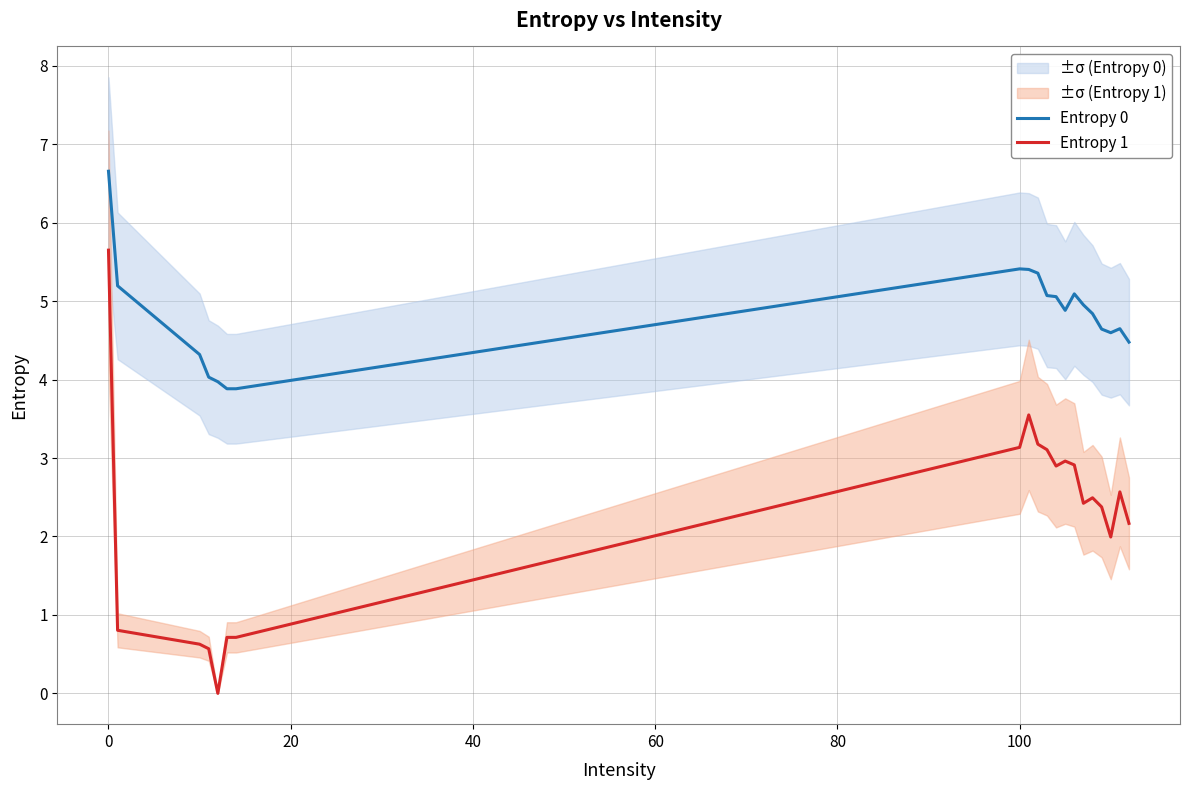

True or false: Entropy 0 and Entropy 1 intersect in this chart.

False